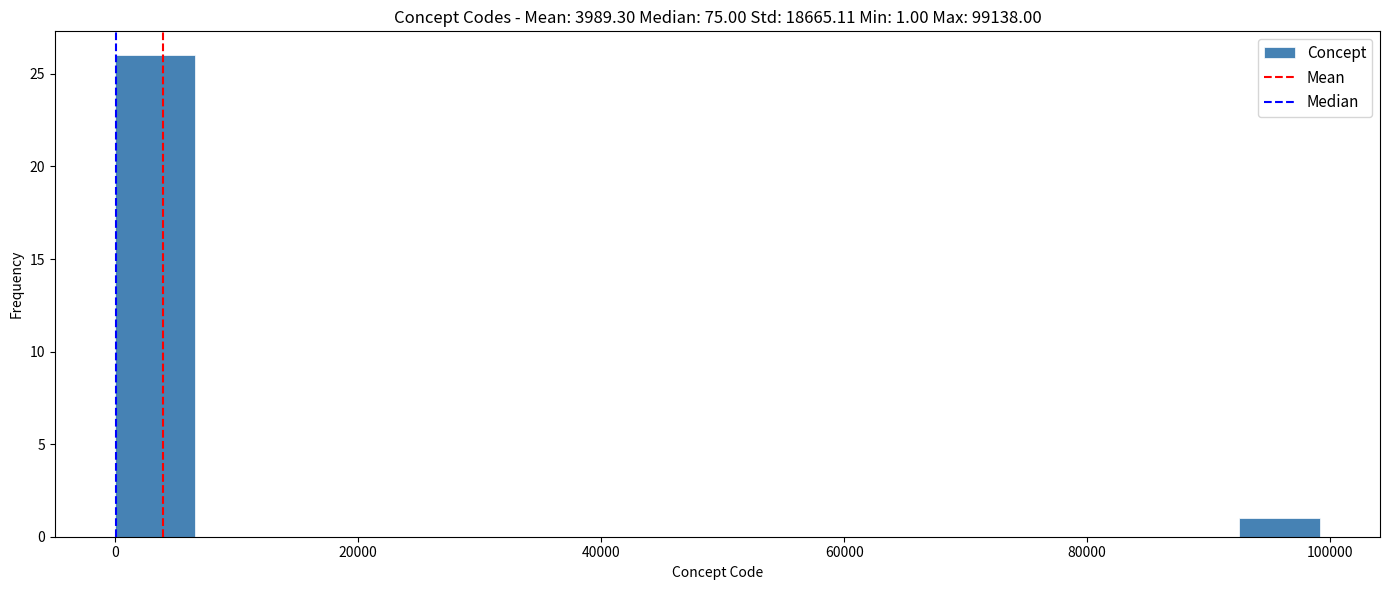

Around what value on the x-axis is the tallest bar? Give the approximate position of its centre, as read against the axis.

4000